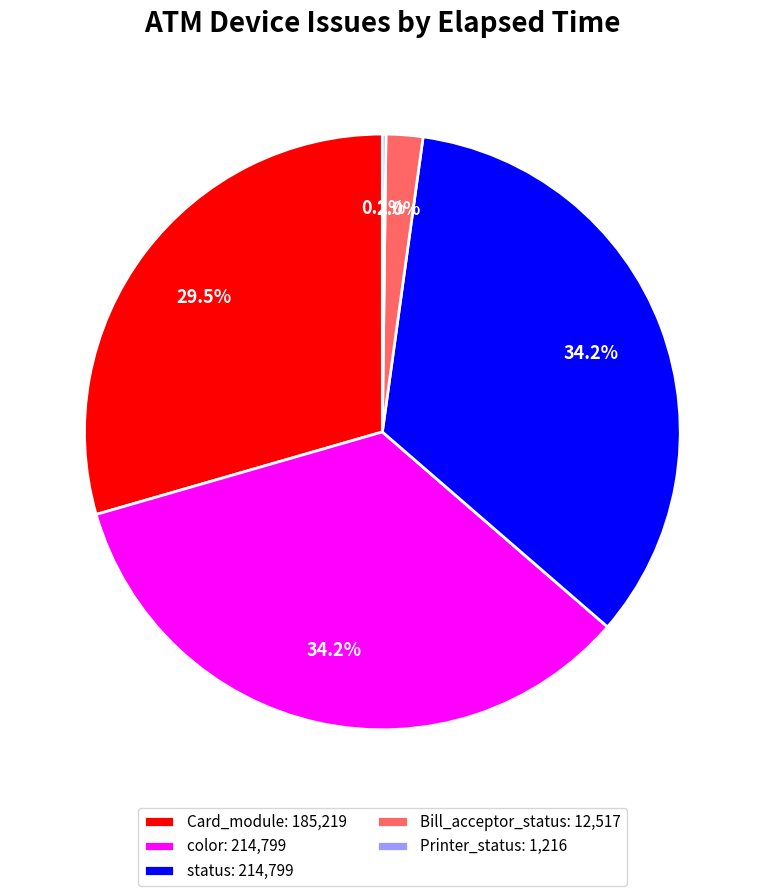

Does Card_module represent more than half of the total?

No